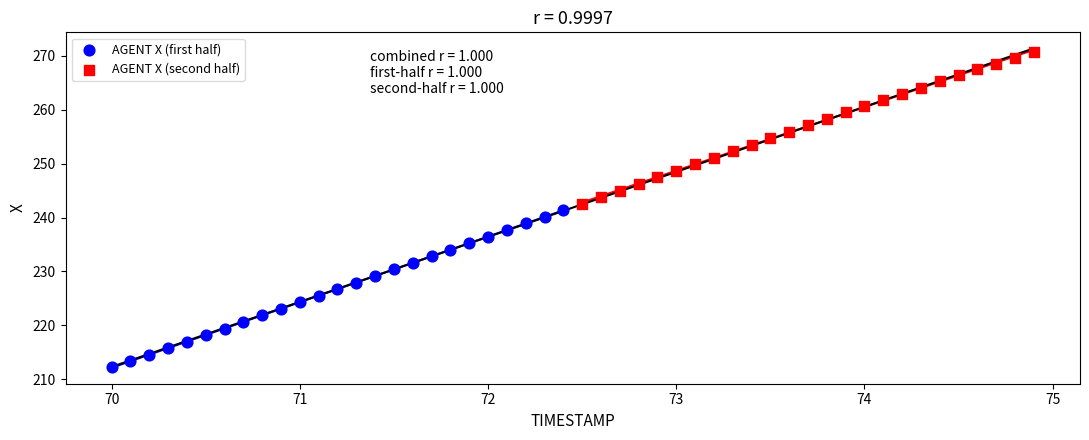

Which series has the widest spread of Y values?

AGENT X (first half)